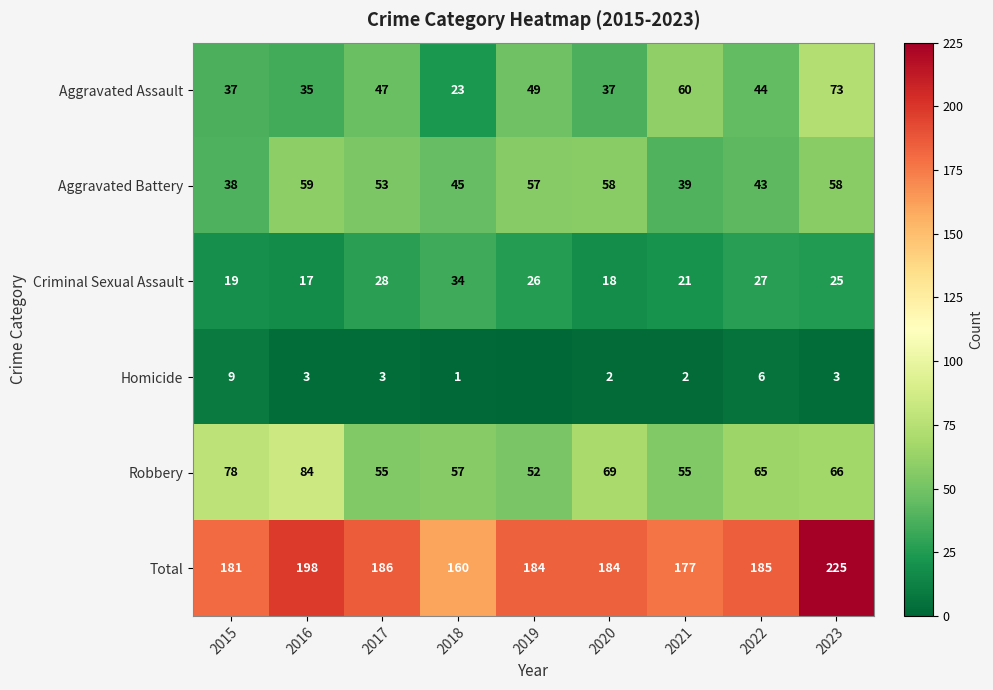

The Homicide series shows 1 at 2018. True or false?

True